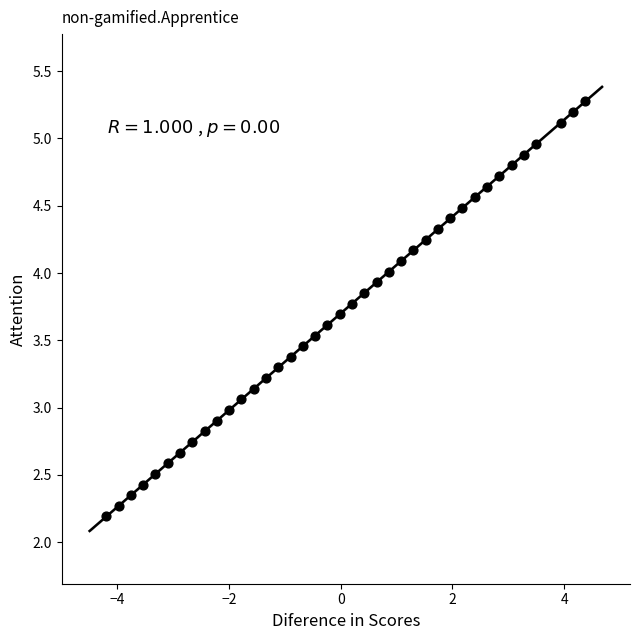

What is the range of X values (max minus min)?

8.6